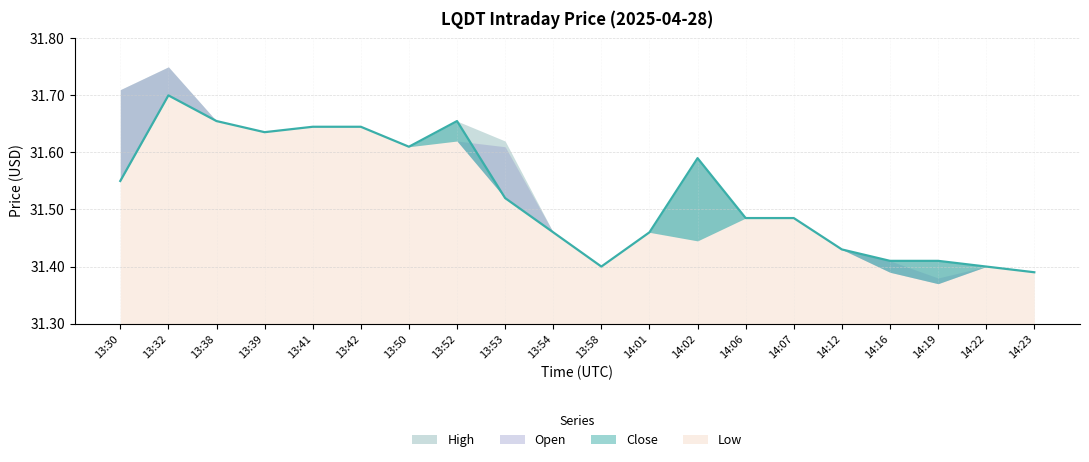

Rank the series at 13:32 from highest to lowest value.

High, Open, Close, Low